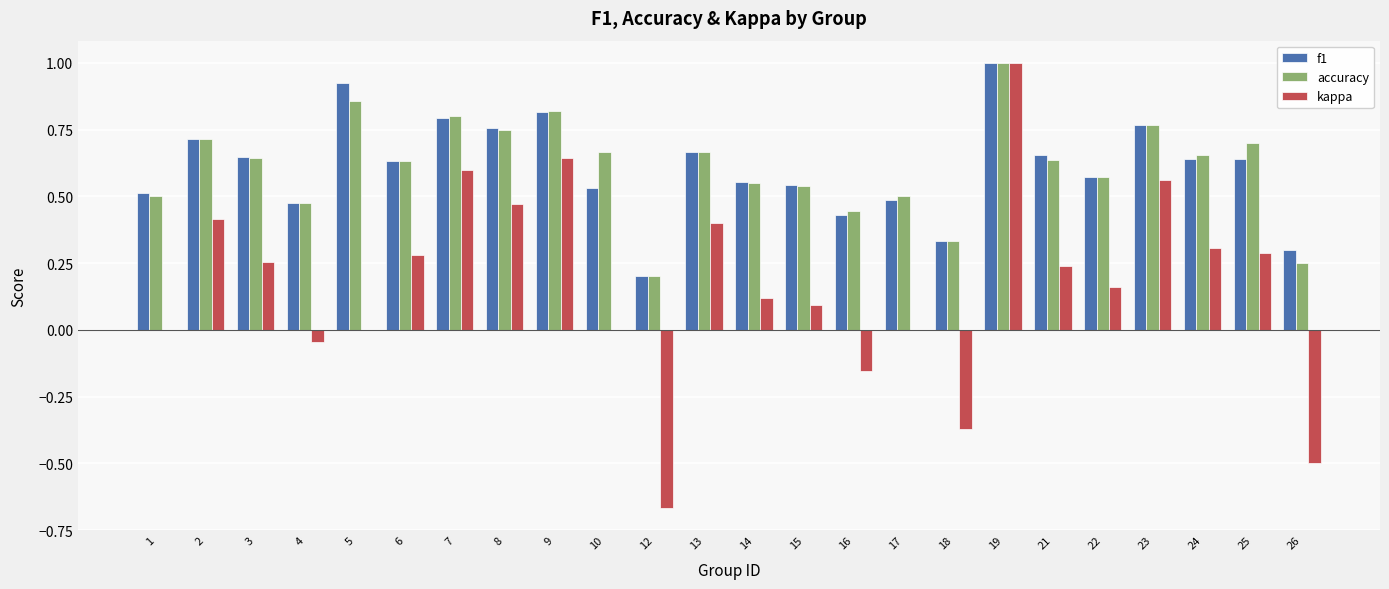

What is the sum of all kappa values?

4.1